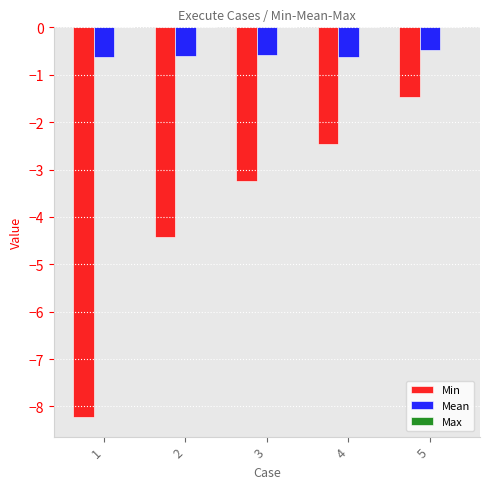

Is it true that Min equals -1.5 at 5?

True